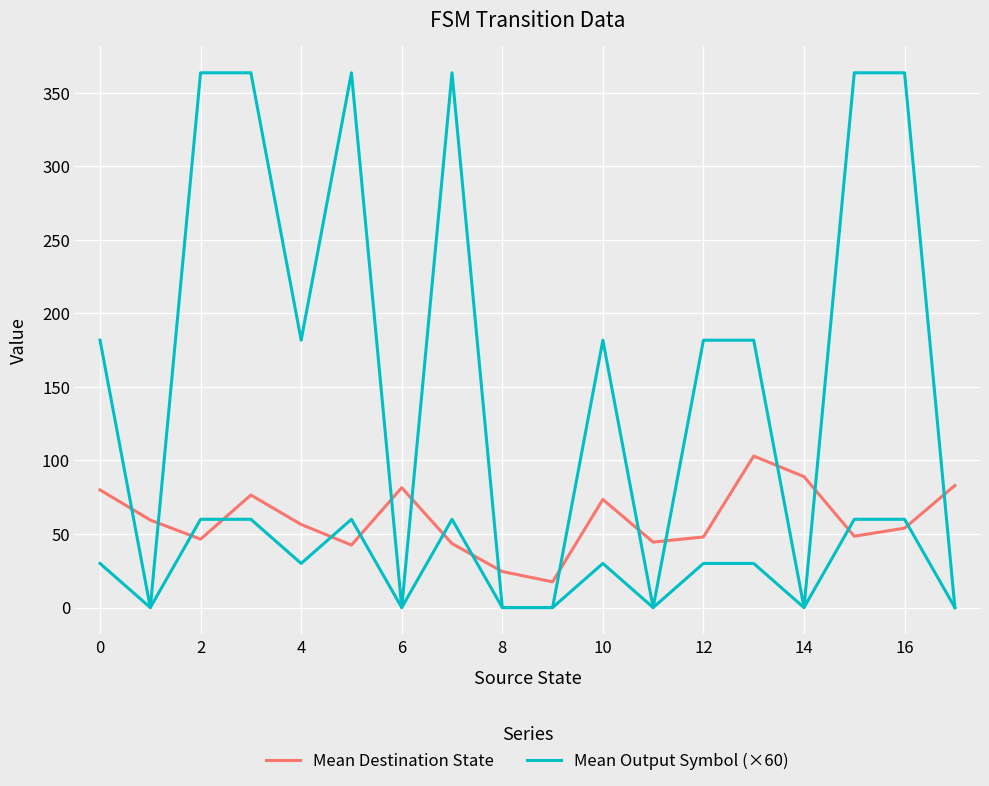

How many interior local peaks does the Mean Destination State series have?

4